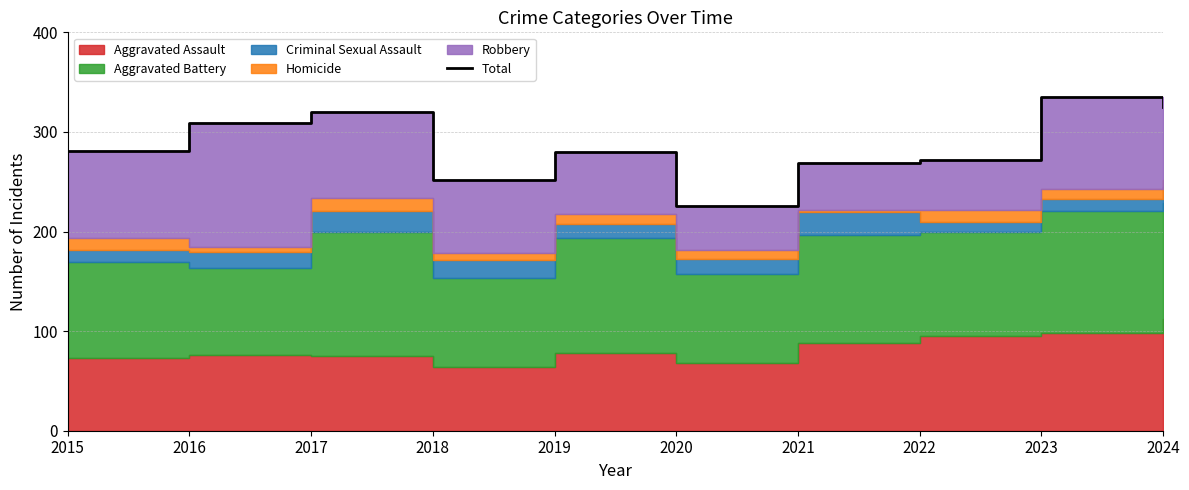

The value at 2020 is 226. True or false?

True